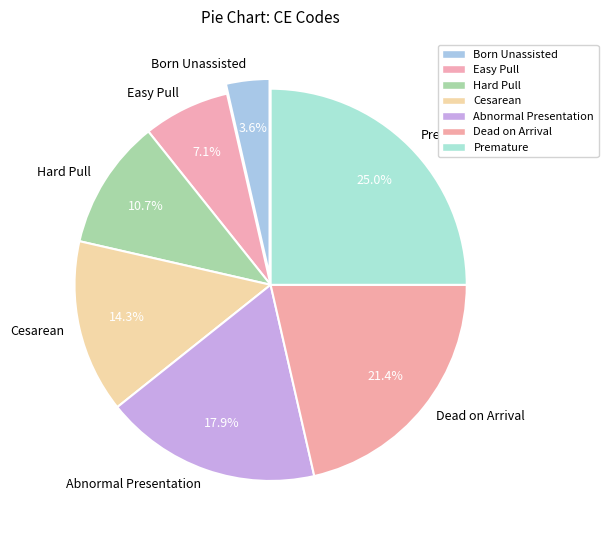

Rank the categories by value from lowest to highest.

Born Unassisted, Easy Pull, Hard Pull, Cesarean, Abnormal Presentation, Dead on Arrival, Premature